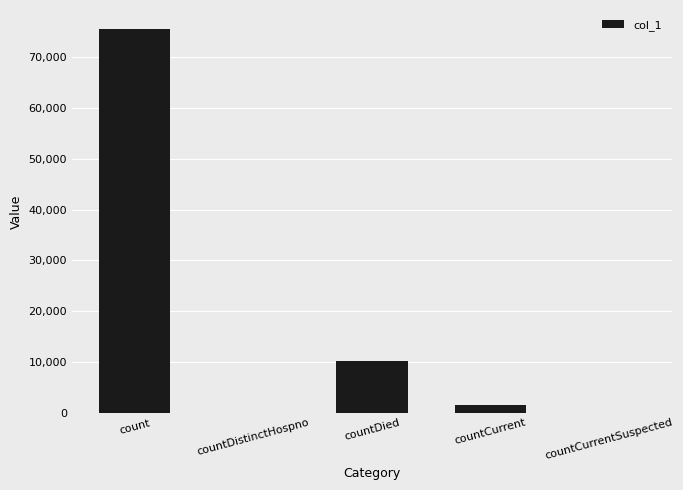

What is the maximum value shown in the chart?

75522